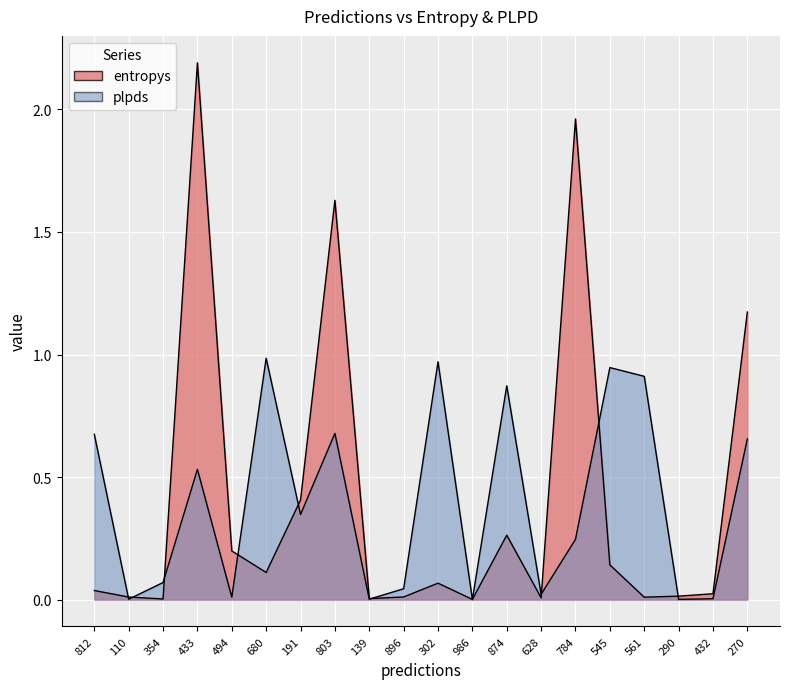

List the labels in order of plpds value, smallest first.

986, 290, 110, 139, 432, 494, 628, 896, 354, 784, 191, 433, 270, 812, 803, 874, 561, 545, 302, 680